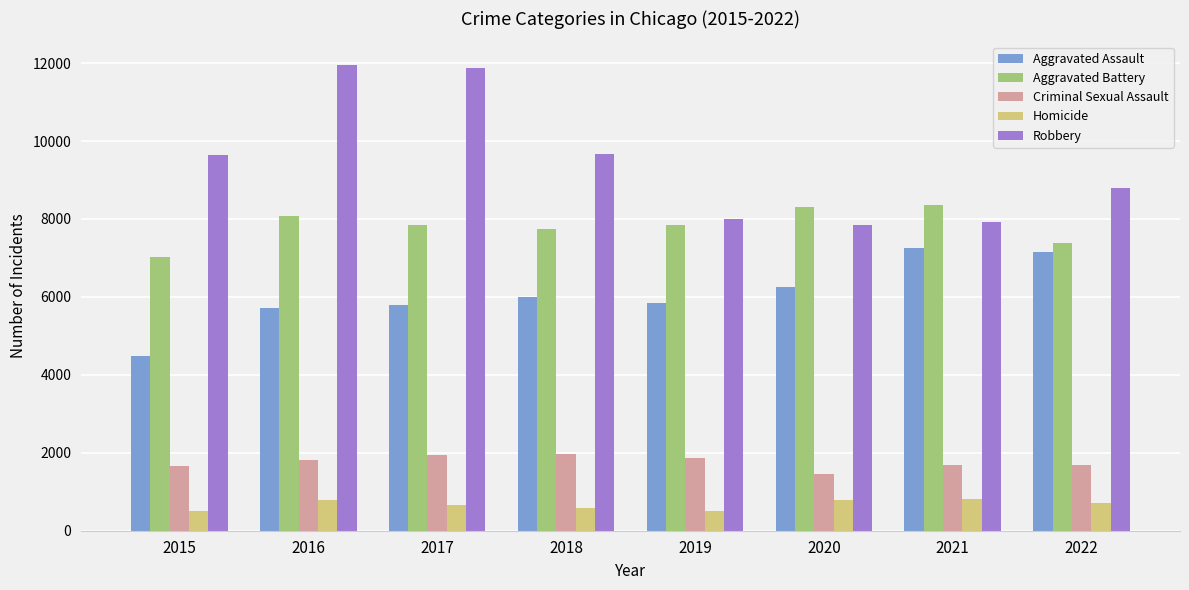

What is the sum of all Homicide values?

5332